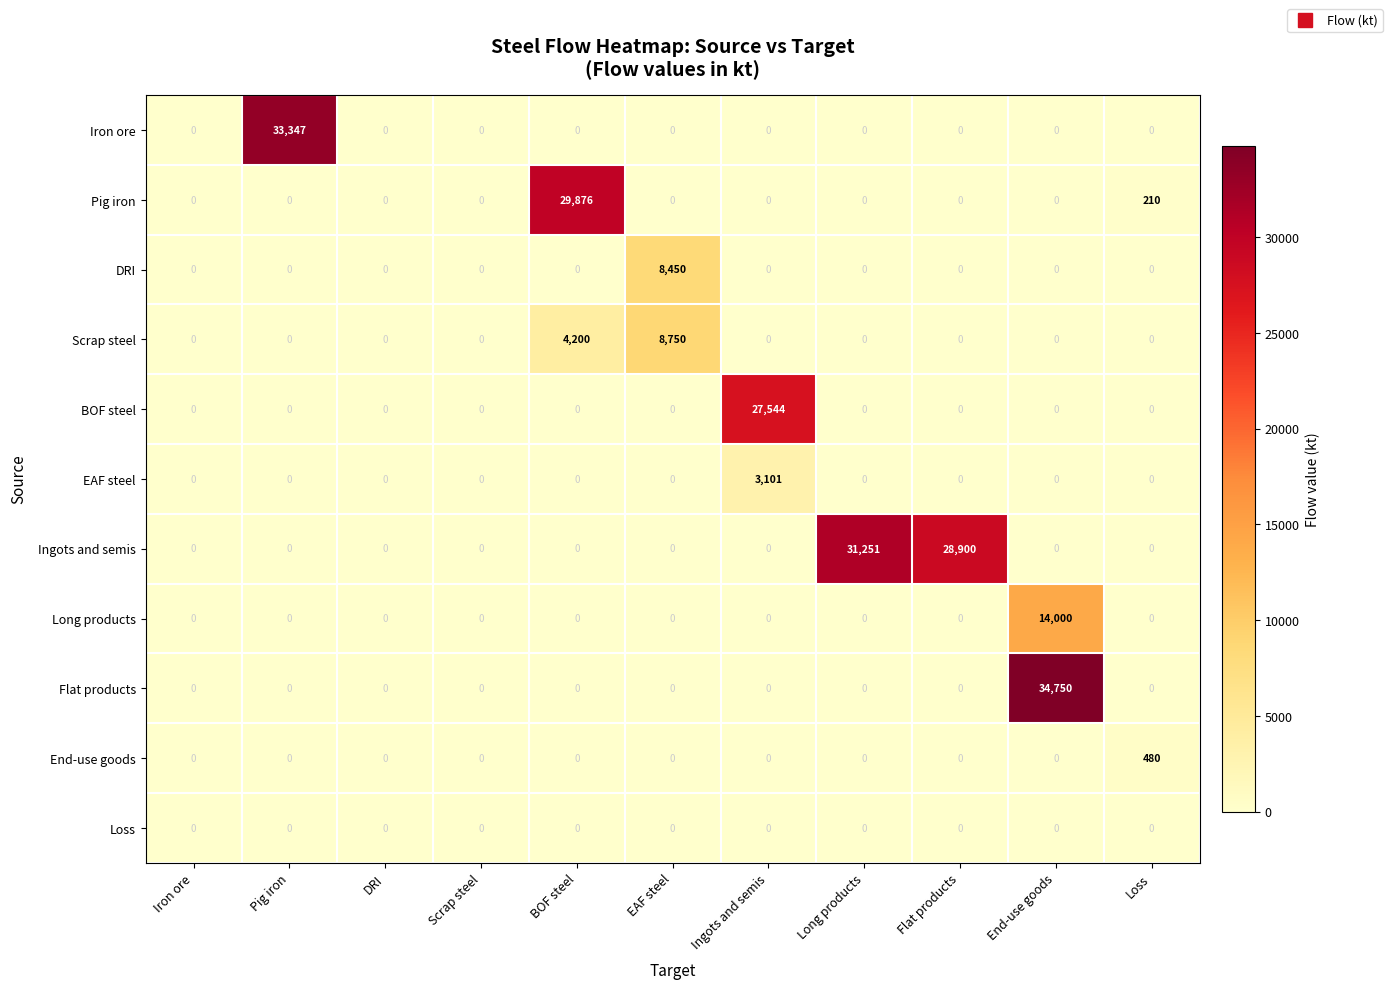

List the series in order of their peak value, lowest first.

Loss, End-use goods, EAF steel, DRI, Scrap steel, Long products, BOF steel, Pig iron, Ingots and semis, Iron ore, Flat products